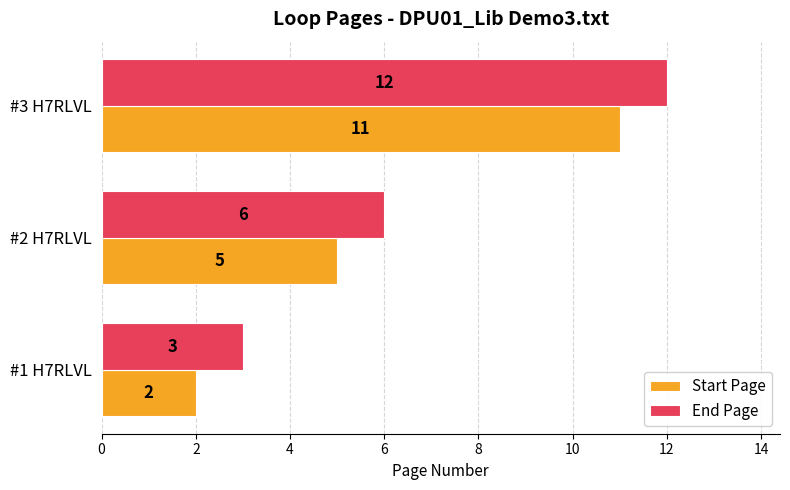

Rank the categories by End Page value from lowest to highest.

#1 H7RLVL, #2 H7RLVL, #3 H7RLVL